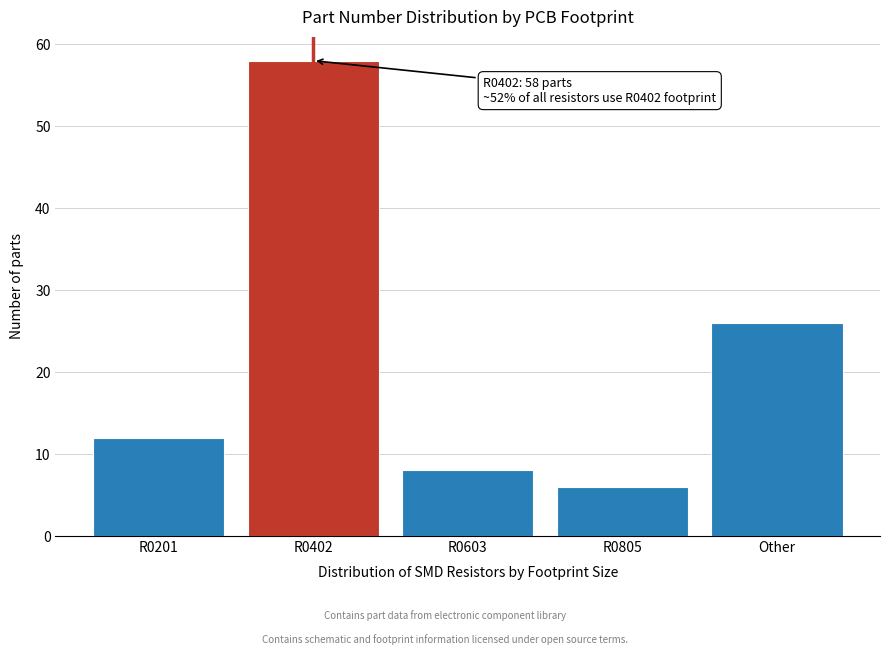

Reading right to left, list all the values displayed in this chart.

Other=26	R0805=6	R0603=8	R0402=58	R0201=12